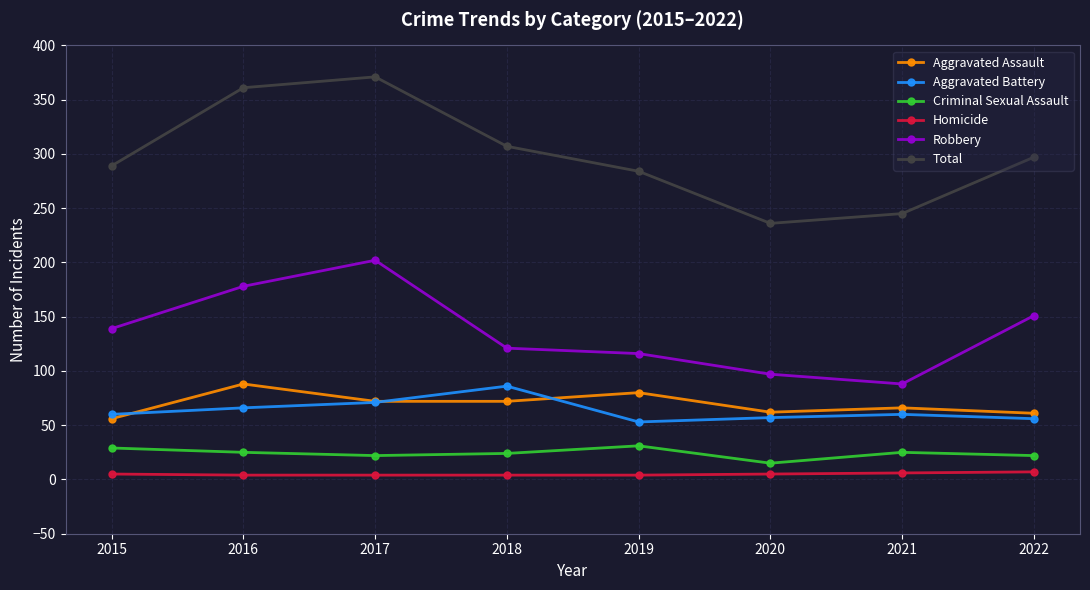

What is the difference between the second highest and minimum values in the Homicide series?

2